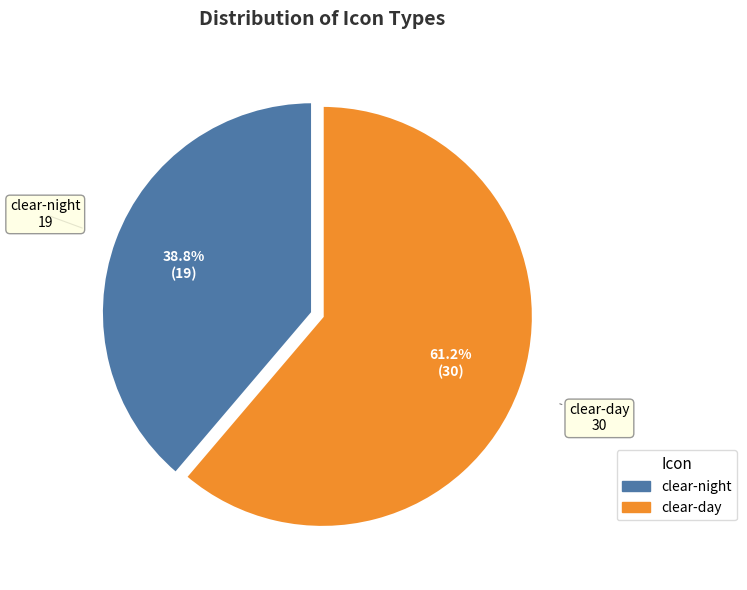

The clear-day slice represents 61% of the pie. True or false?

True